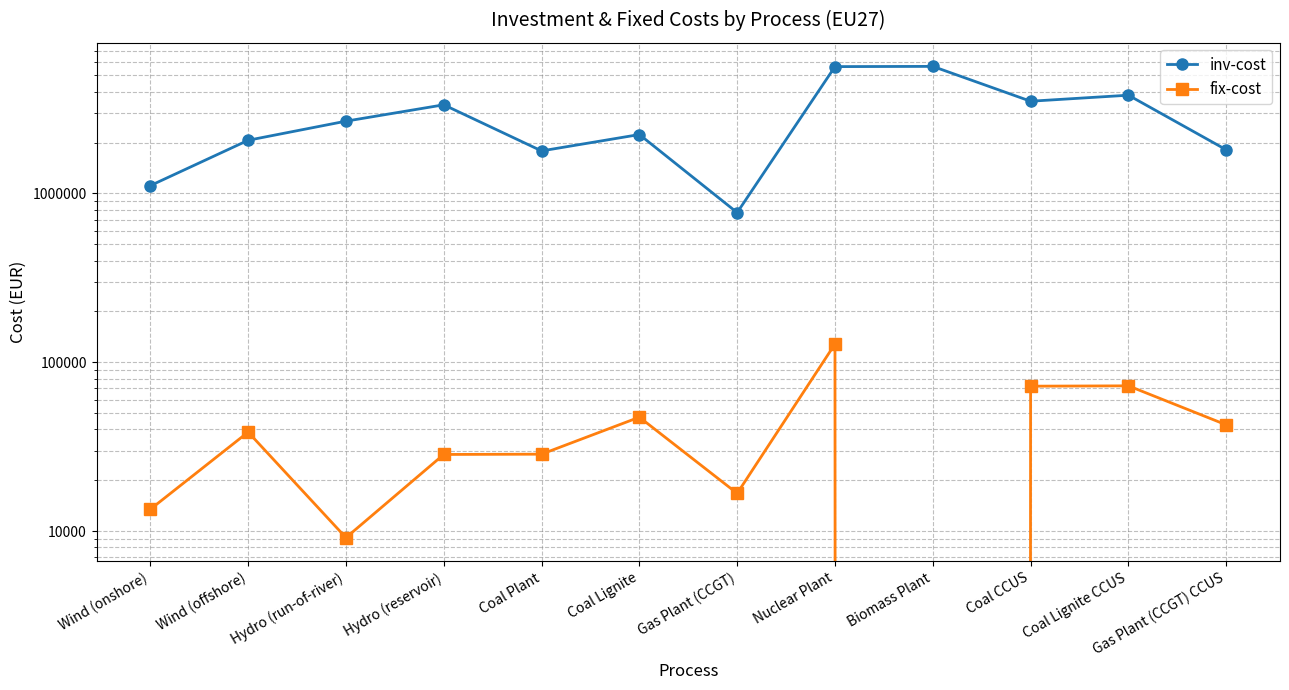

Reading right to left, transcribe all the data shown in this chart.

inv-cost: Gas Plant (CCGT) CCUS=1811895.1	Coal Lignite CCUS=3813328.5	Coal CCUS=3512276.3	Biomass Plant=5648000.0	Nuclear Plant=5630812.6	Gas Plant (CCGT)=769358.6	Coal Lignite=2230016.7	Coal Plant=1784013.3	Hydro (reservoir)=3345037.2	Hydro (run-of-river)=2676029.8	Wind (offshore)=2062288.4	Wind (onshore)=1111284.9
fix-cost: Gas Plant (CCGT) CCUS=42593.5	Coal Lignite CCUS=72475.5	Coal CCUS=72141.0	Biomass Plant=0.0	Nuclear Plant=128226.4	Gas Plant (CCGT)=16725.2	Coal Lignite=47276.4	Coal Plant=28544.2	Hydro (reservoir)=28432.8	Hydro (run-of-river)=9143.1	Wind (offshore)=38574.4	Wind (onshore)=13463.6